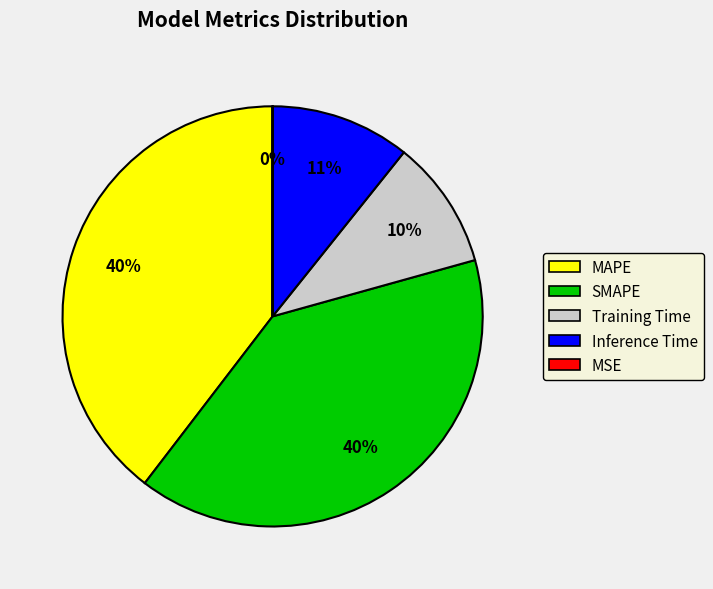

To the nearest percent, what is the difference between the largest and smallest slice percentages?

40%